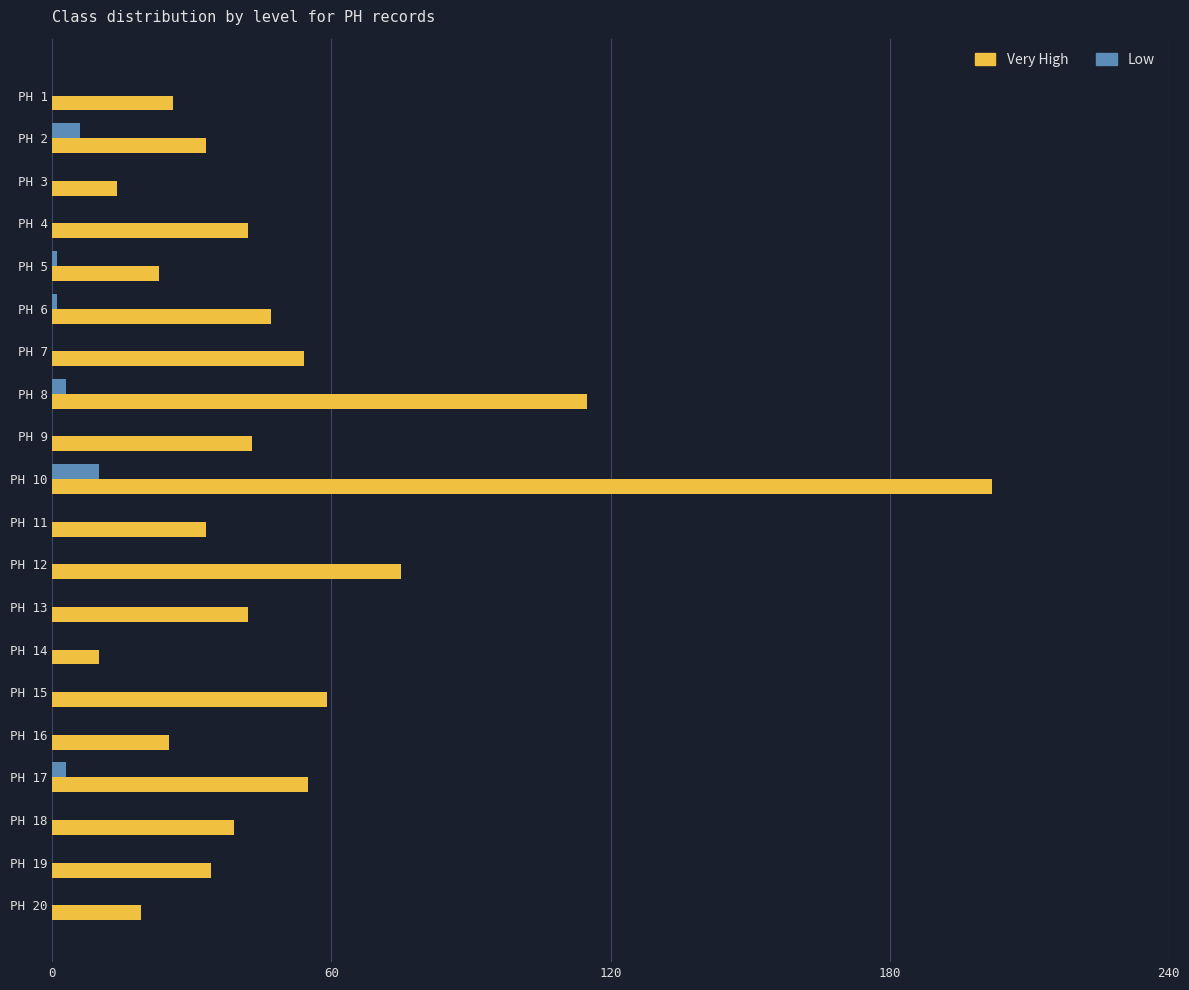

What is the sum of all Low values?

24